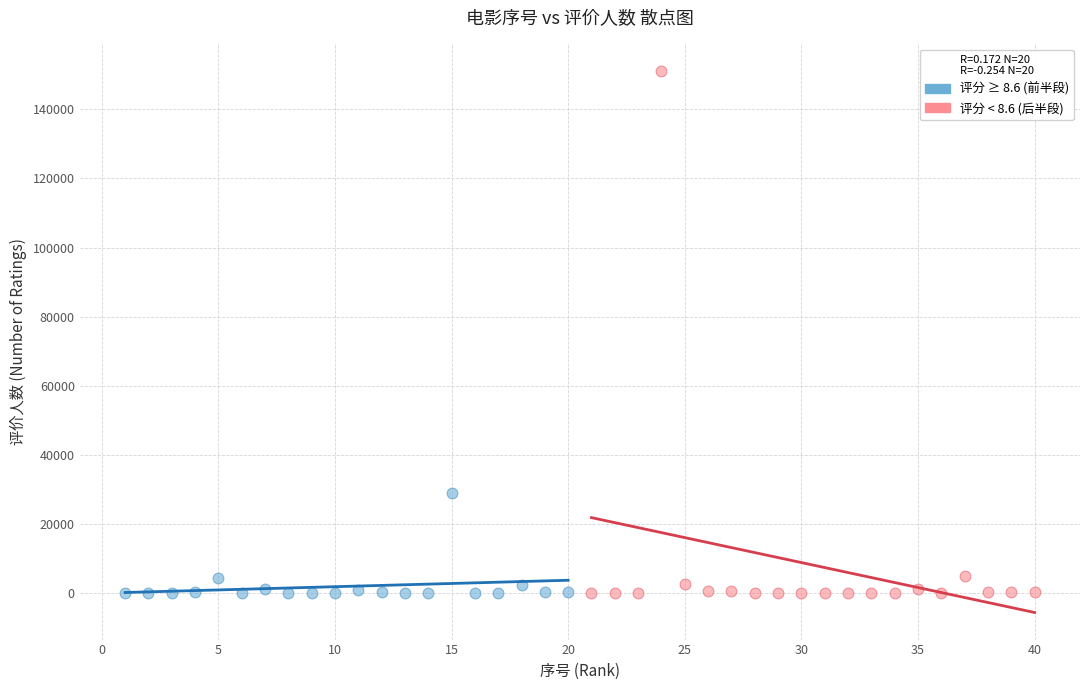

Which series reaches the maximum Y coordinate?

评分 < 8.6 (后半段)